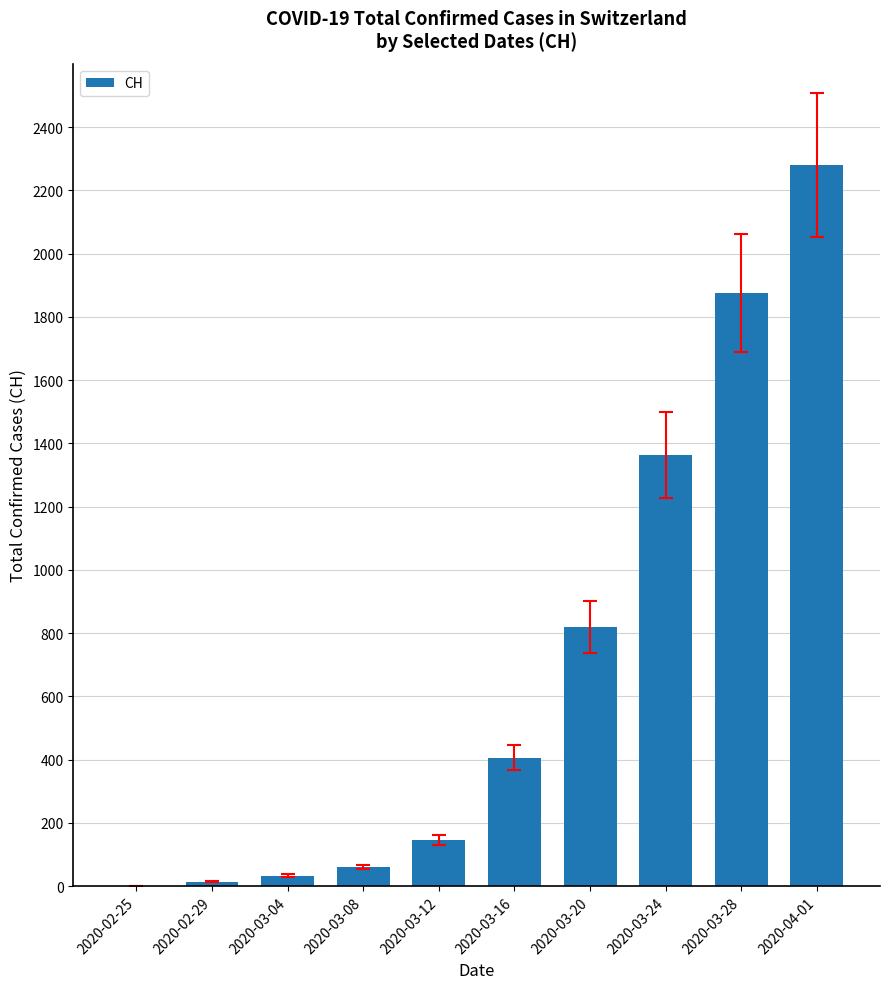

What is the change in value from 2020-03-16 to 2020-03-20?

+412